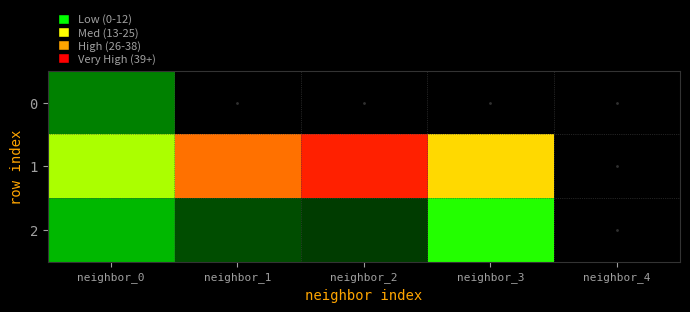

At which category does the chart reach its peak across all series?

neighbor_2